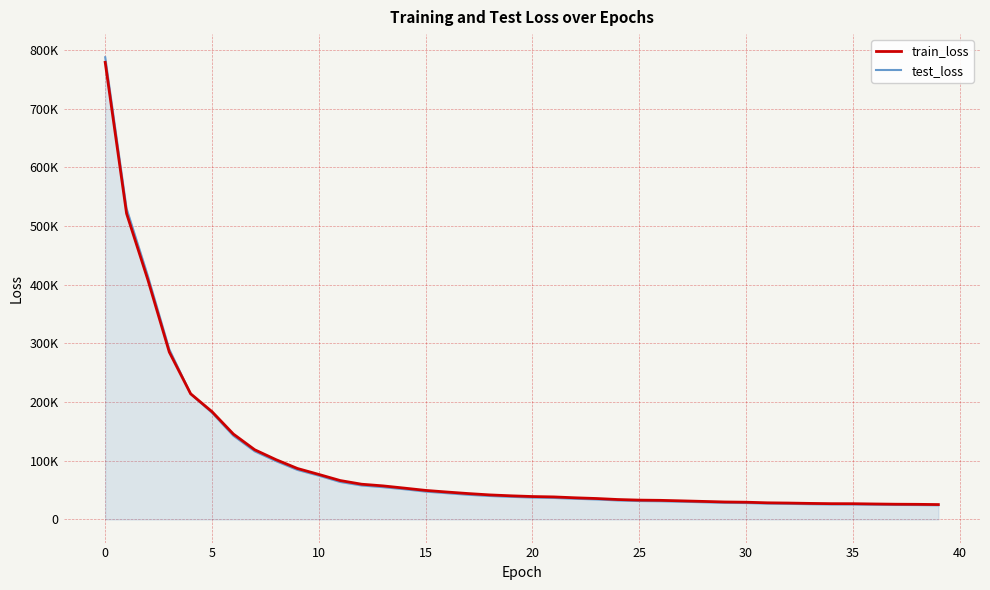

Does the chart display data point markers on the line(s)?

No